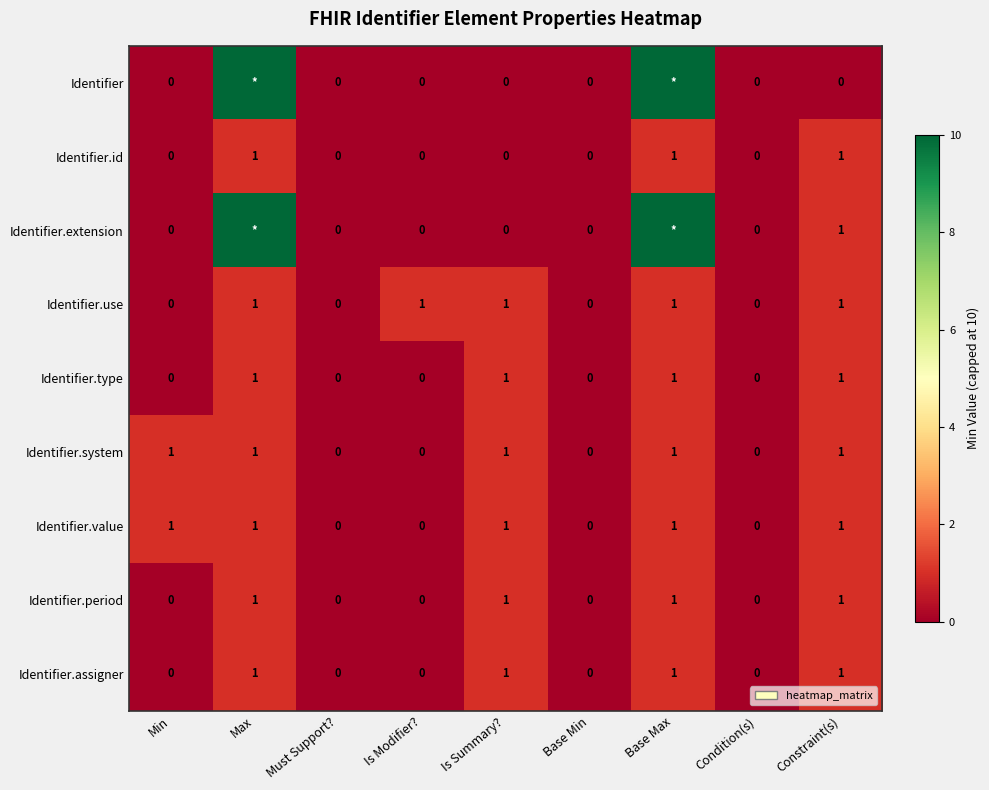

How many Identifier.assigner values are between 0 and 1?

9